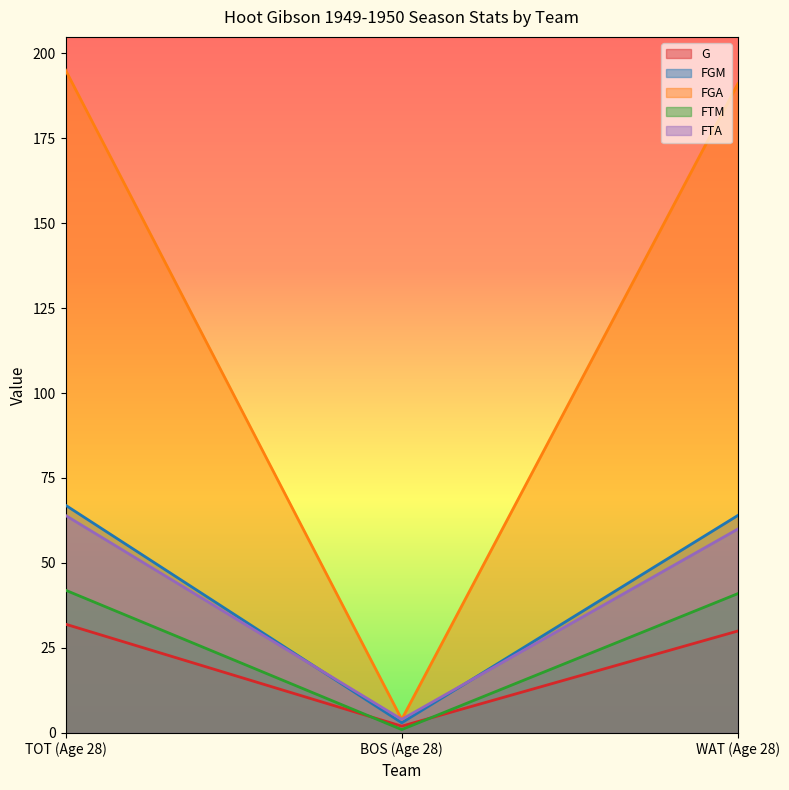

What is the minimum value shown in the chart?

1